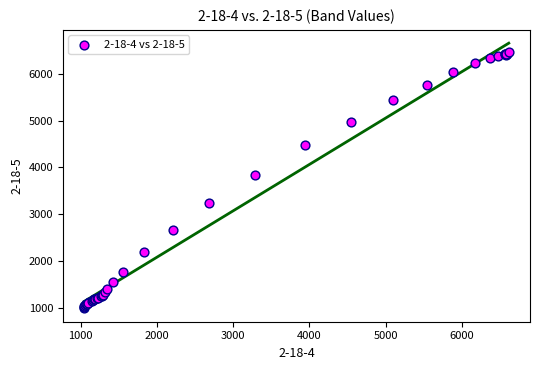

What Y value in the scatter plot is closest to 3726?

3840.7